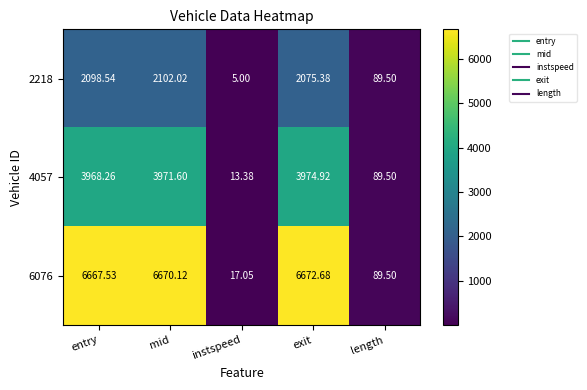

List the series in order of their peak value, highest first.

6076, 4057, 2218